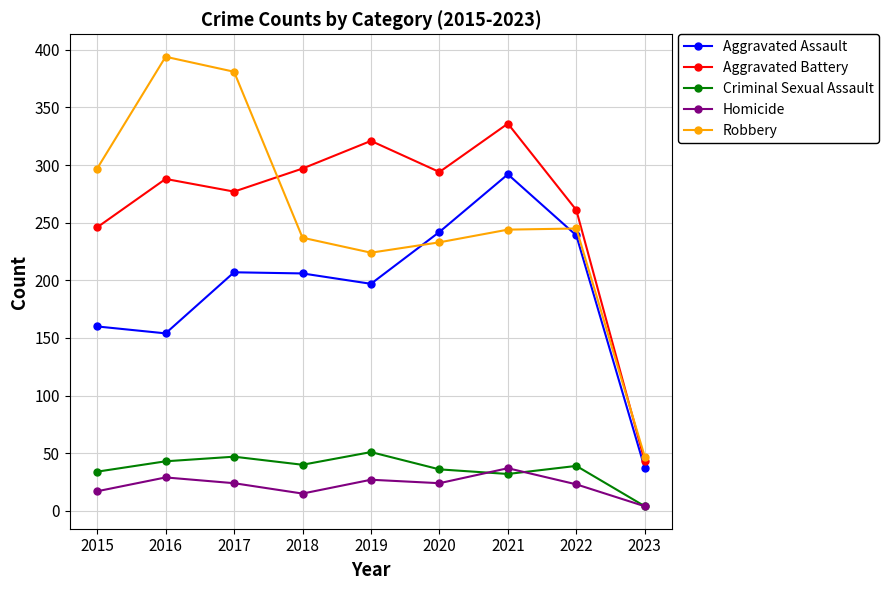

What is the difference between the maximum and minimum values in the Homicide series?

33